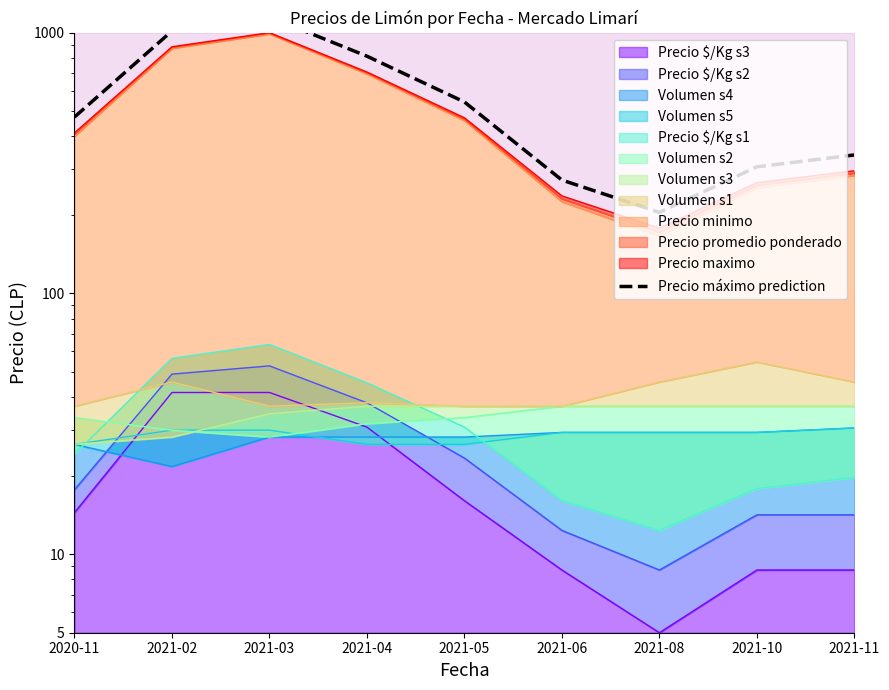

How many data points are less than 474?

4